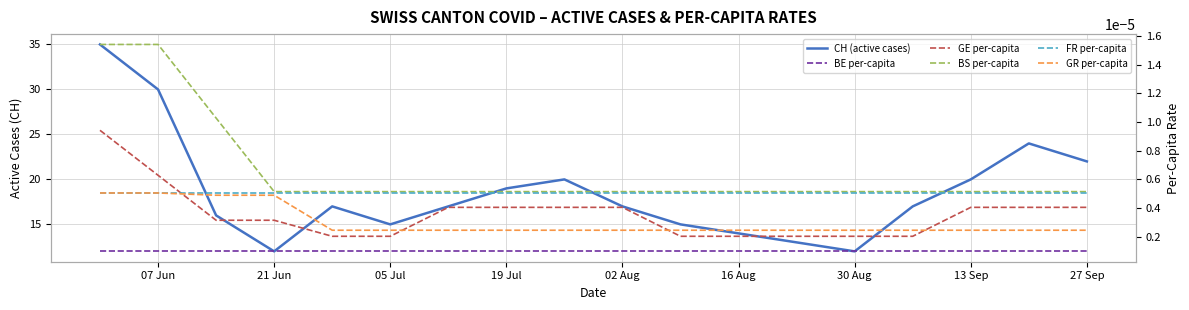

What is the highest value of the CH (active cases) series?

35.0